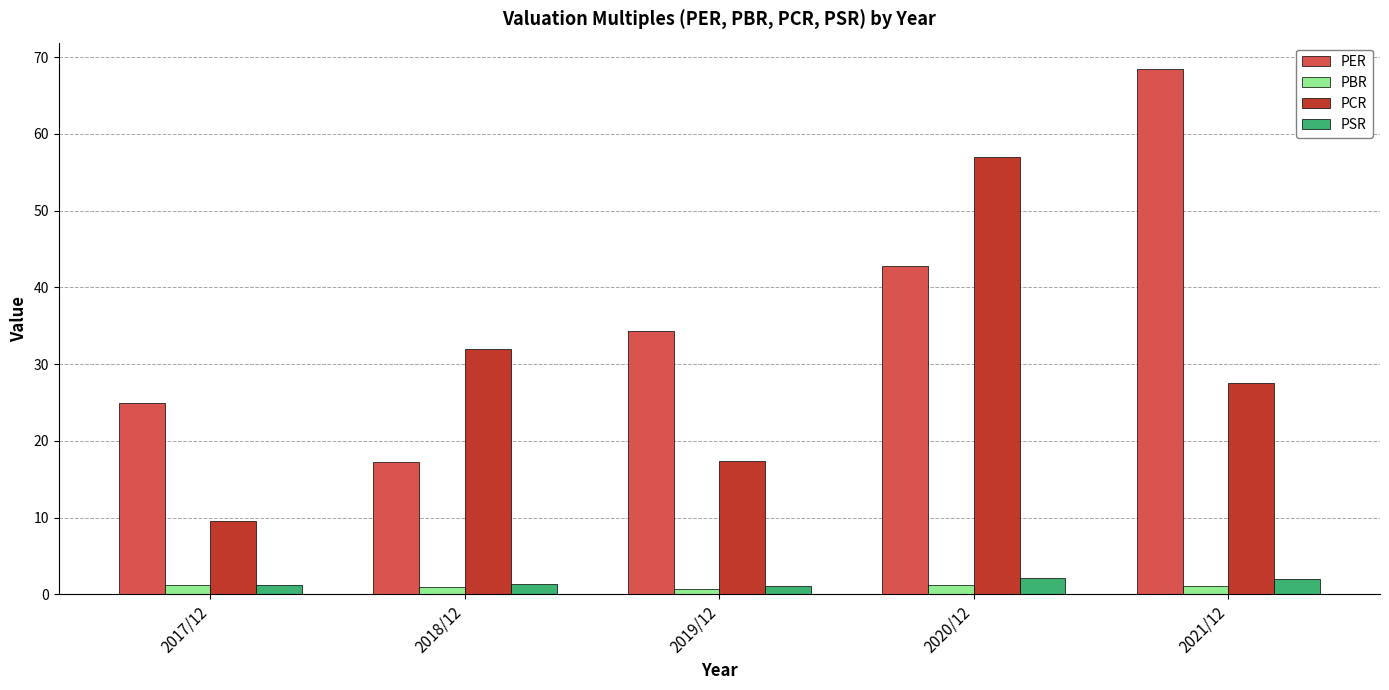

Which series has the largest range (max minus min)?

PER